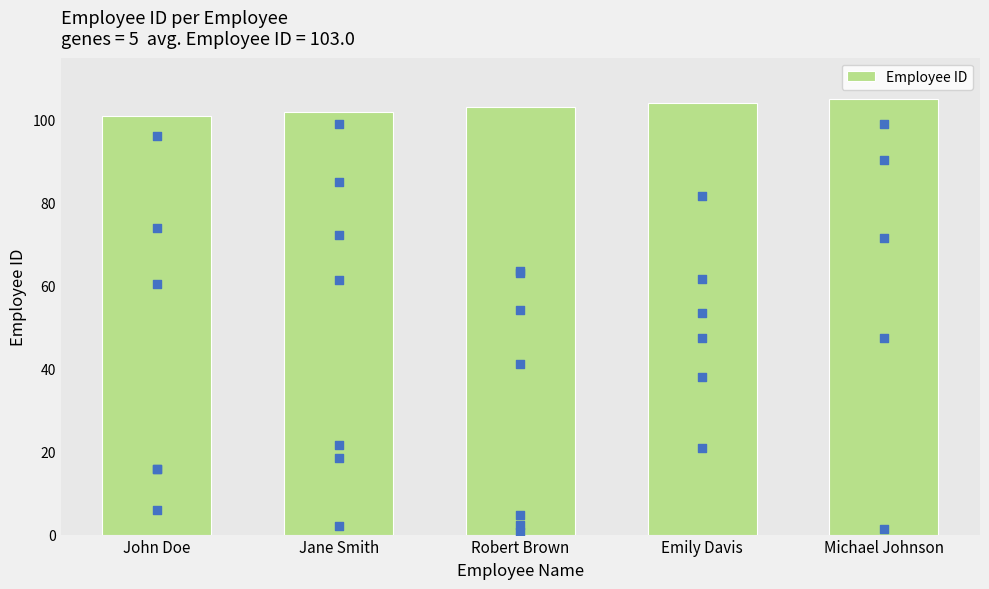

Which has a higher value, John Doe or Robert Brown?

Robert Brown